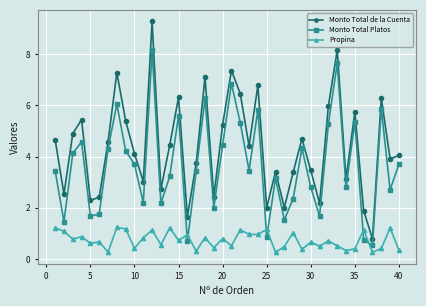

What are all the series names shown in the legend?

Monto Total de la Cuenta, Monto Total Platos, Propina